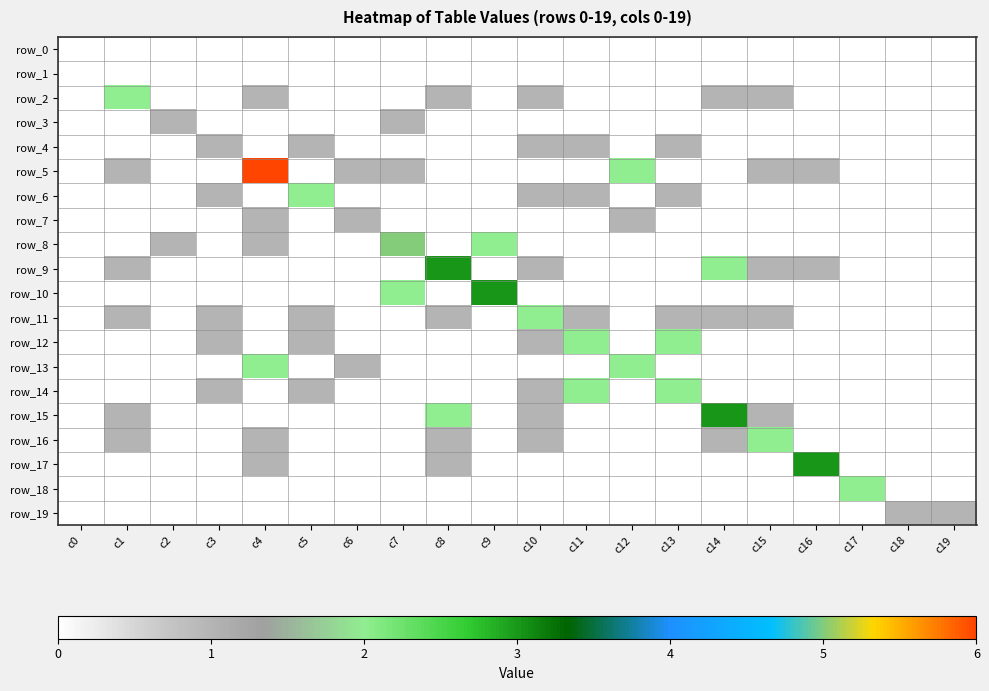

What is the sum of all row_6 values?

6